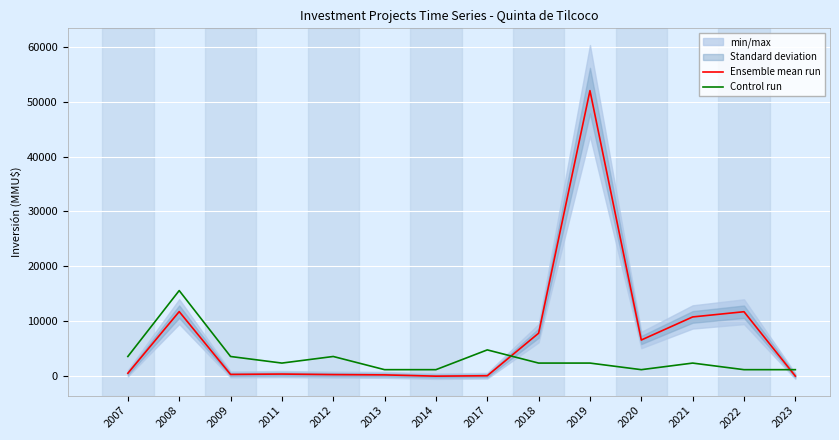

List the labels in order of Ensemble mean run value, smallest first.

2014, 2023, 2017, 2013, 2012, 2009, 2011, 2007, 2020, 2018, 2021, 2022, 2008, 2019